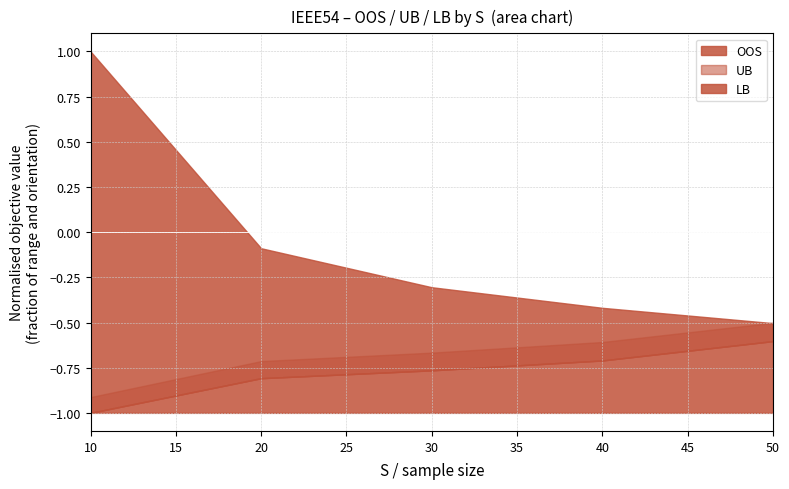

True or false: LB and OOS intersect in this chart.

False